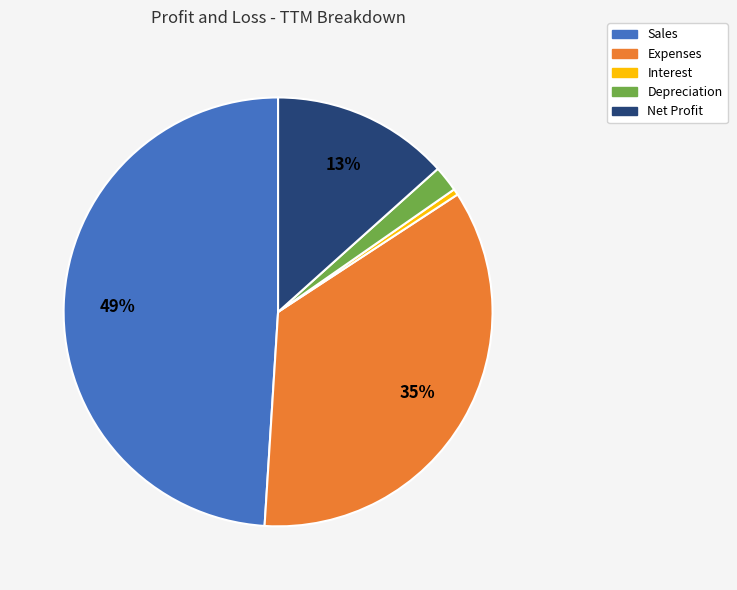

Which category has the biggest portion of the pie?

Sales